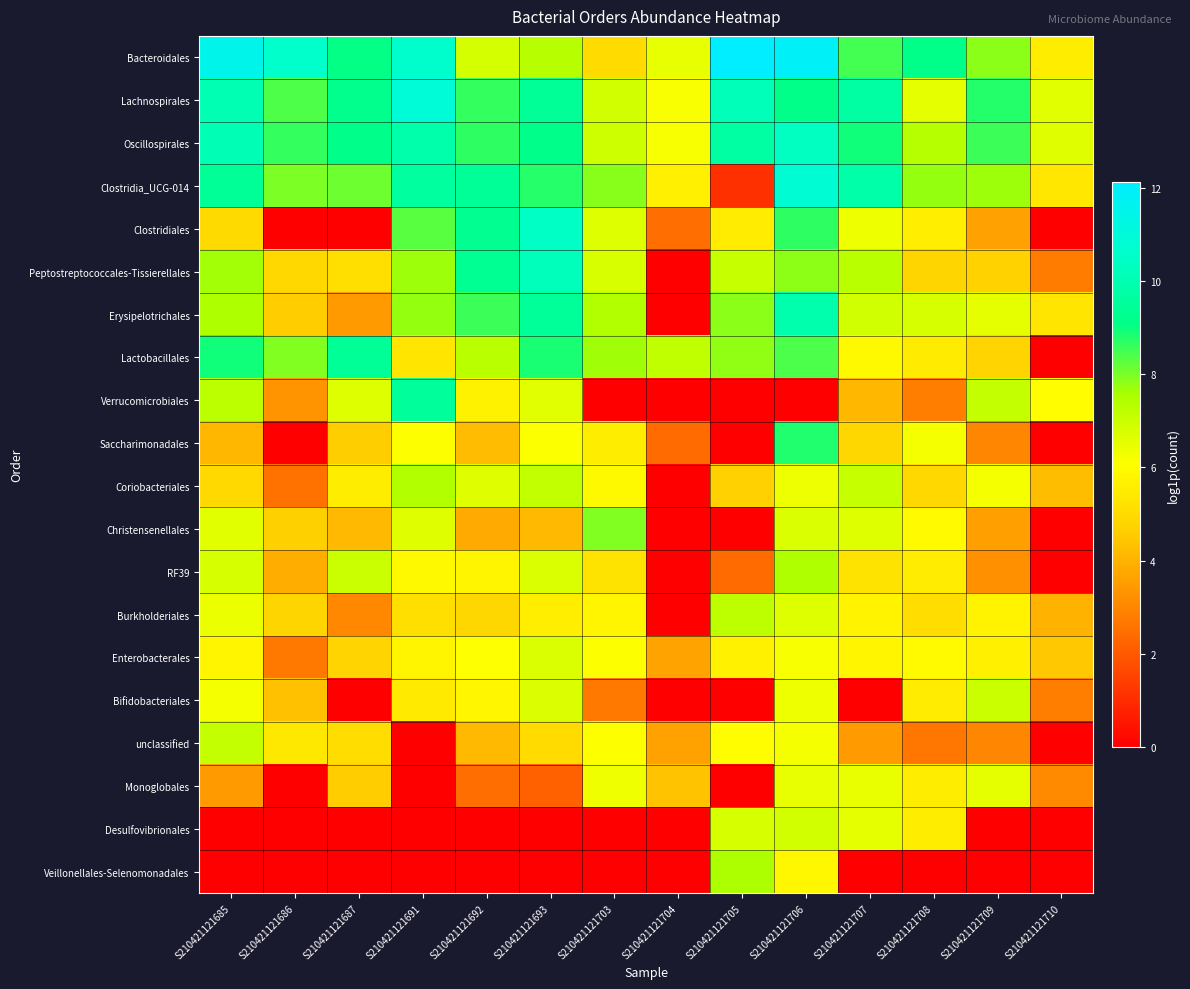

At how many categories does at least one series exceed 4?

14